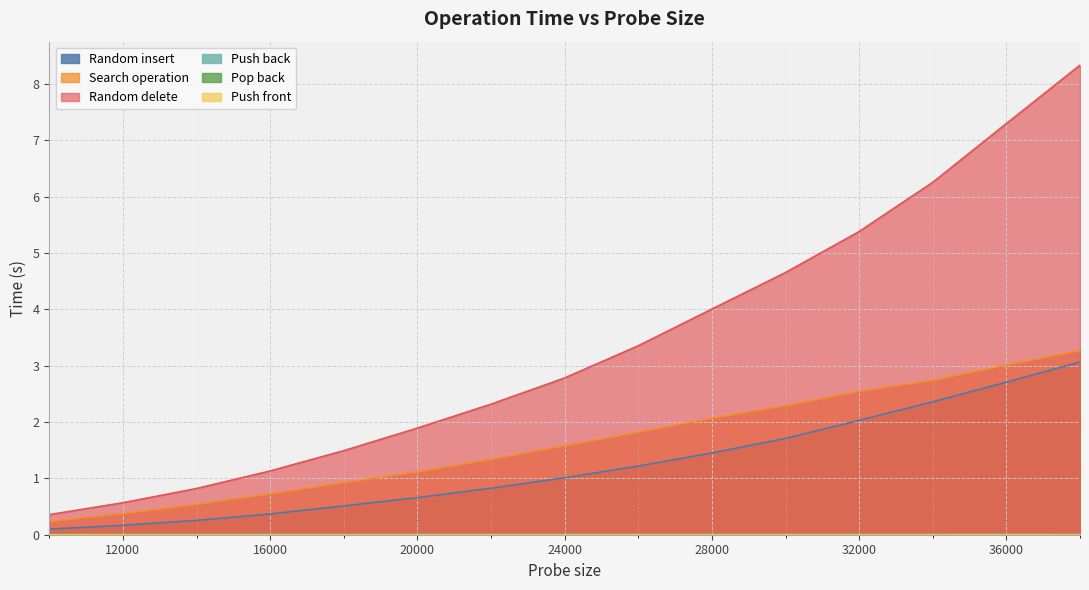

At which category is the sum across all series the highest?

38000